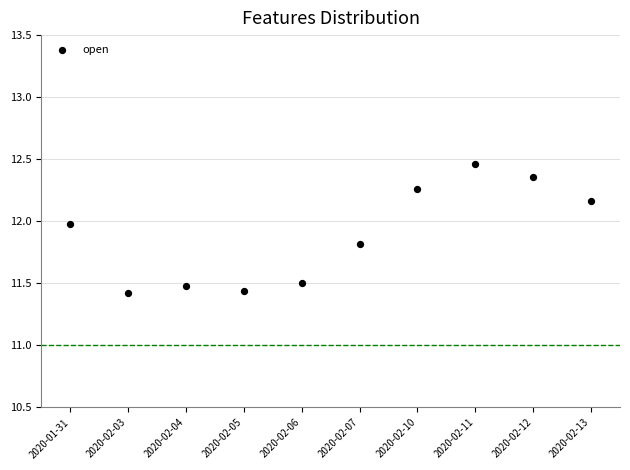

What is the average Y value?

11.9